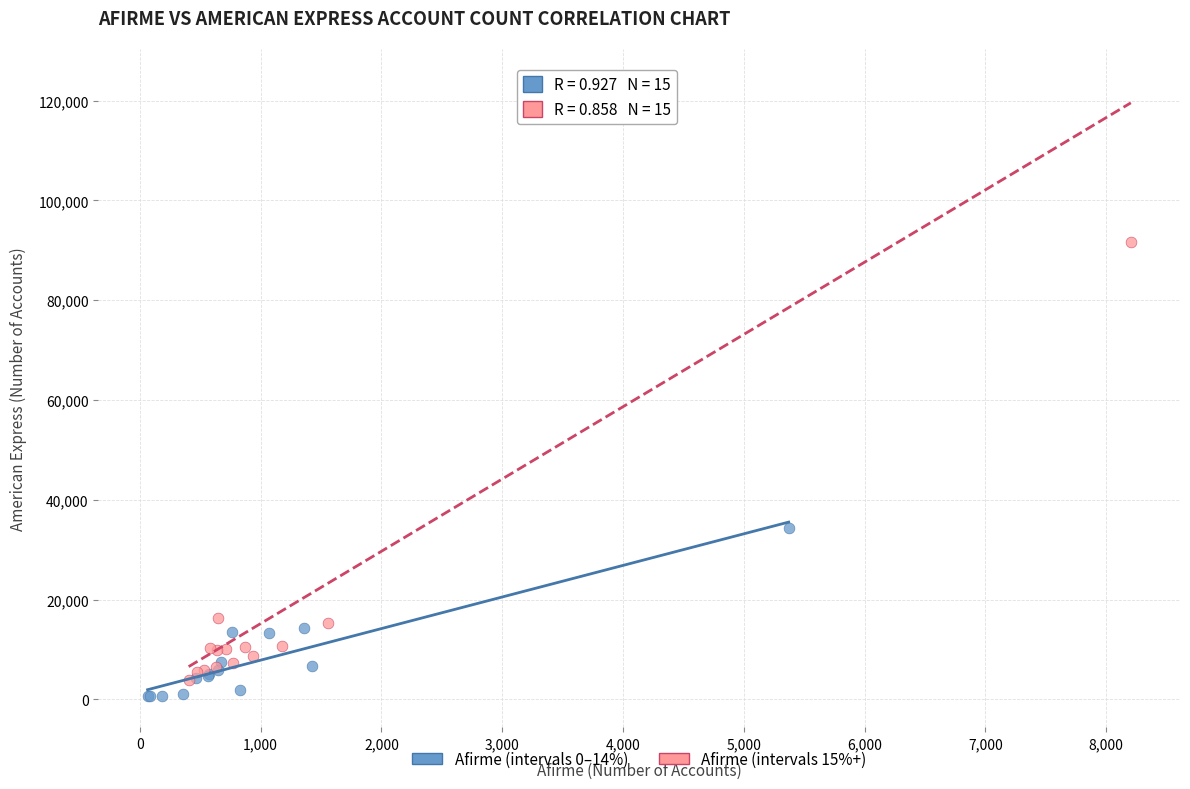

Which series has the widest spread of Y values?

Afirme (intervals 15%+)